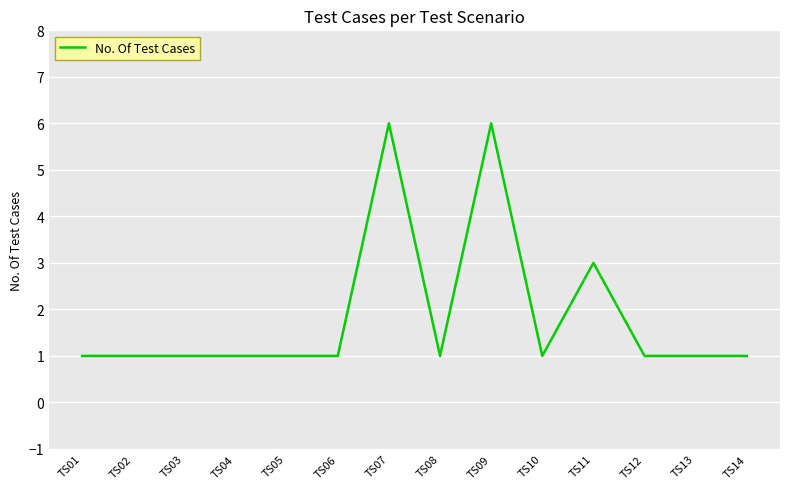

What is the ratio of the value at TS12 to the value at TS07?

0.2